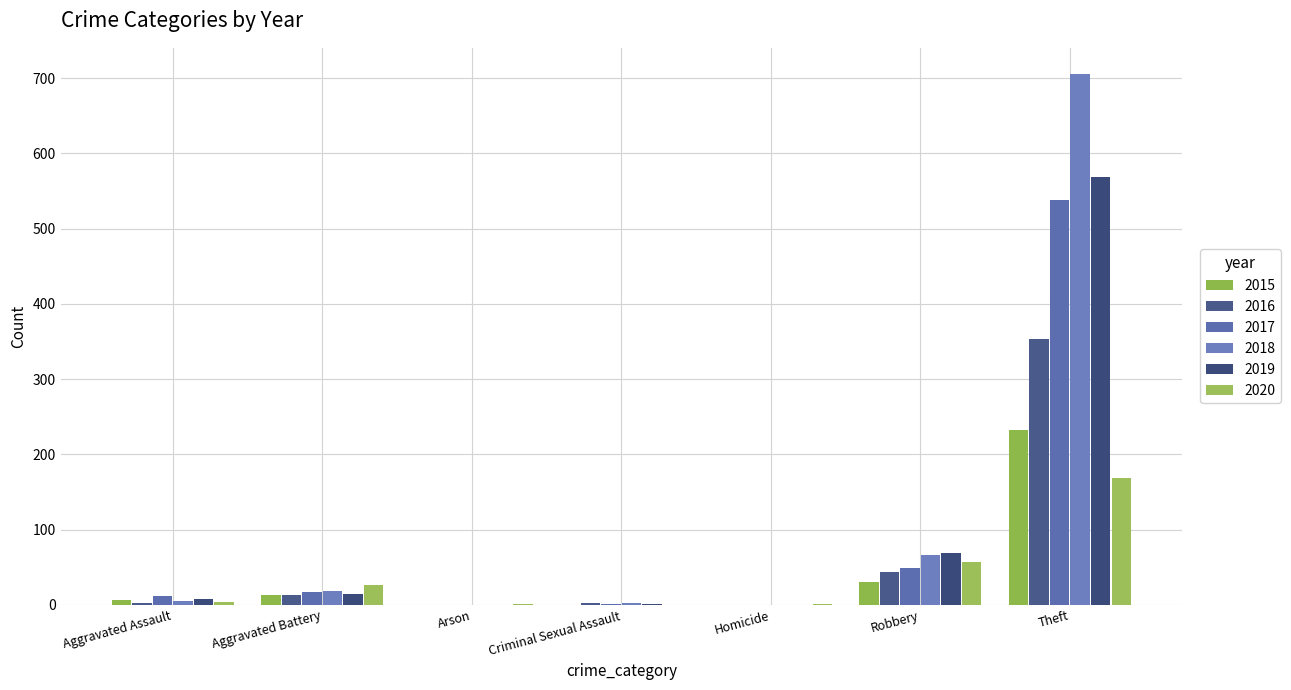

Is it true that 2018 equals 2 at Criminal Sexual Assault?

True